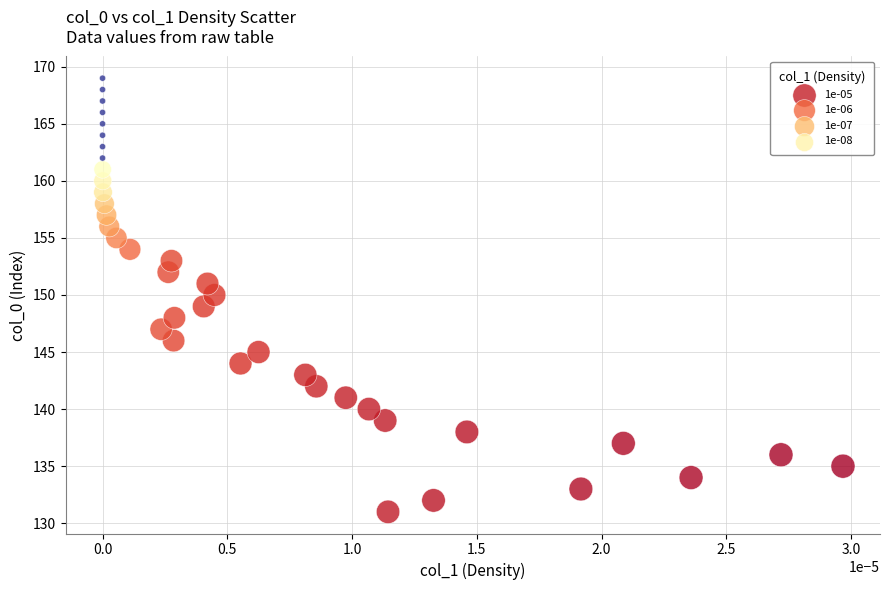

What is the range of Y values (max minus min)?

38